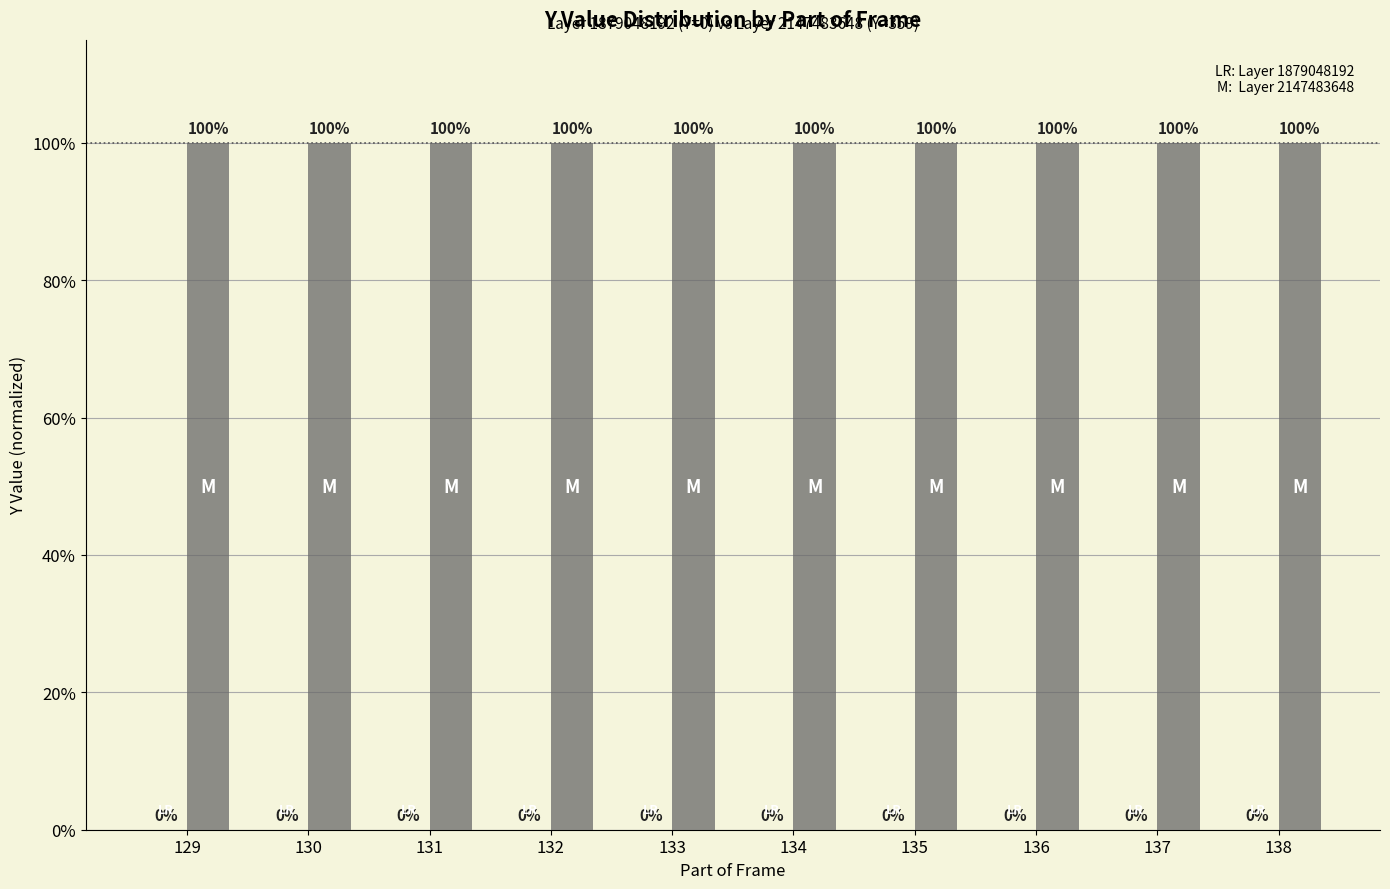

Where is Layer 1879048192 (Y=0) nearest to the value 0?

129